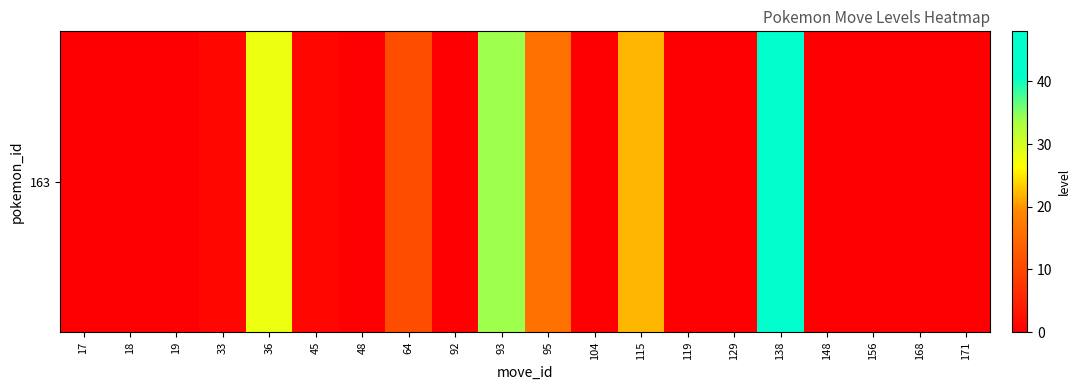

Which label corresponds to the smallest value in the chart?

17